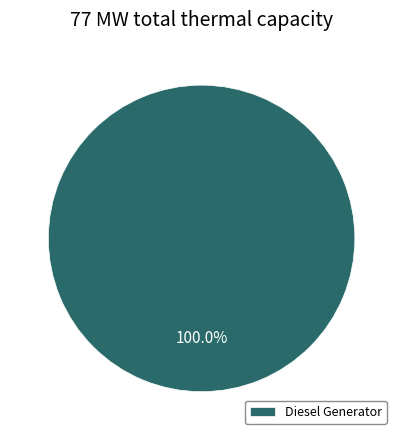

True or false: Diesel Generator accounts for 91% of the total.

False